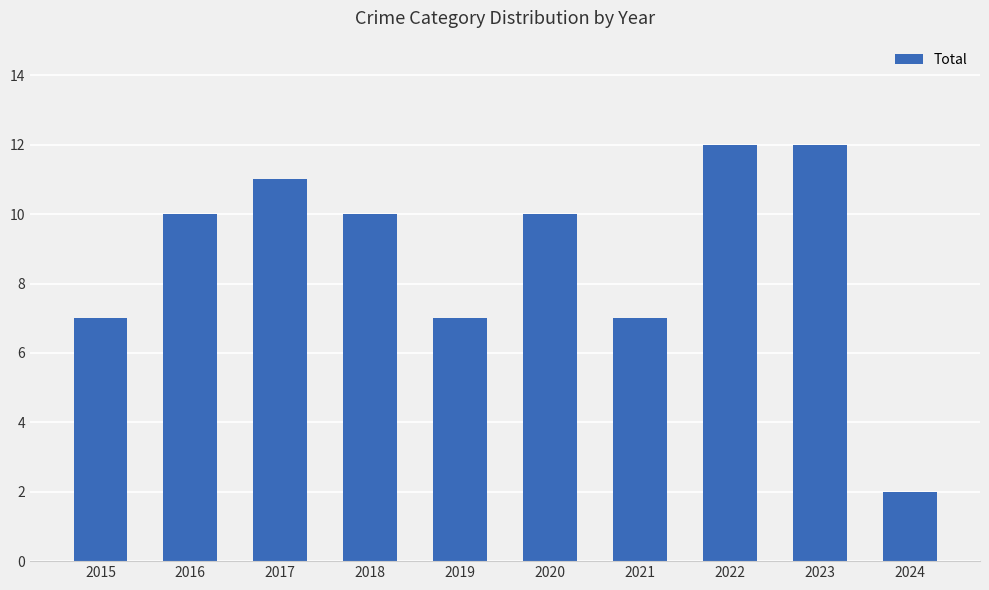

What is the average value?

9